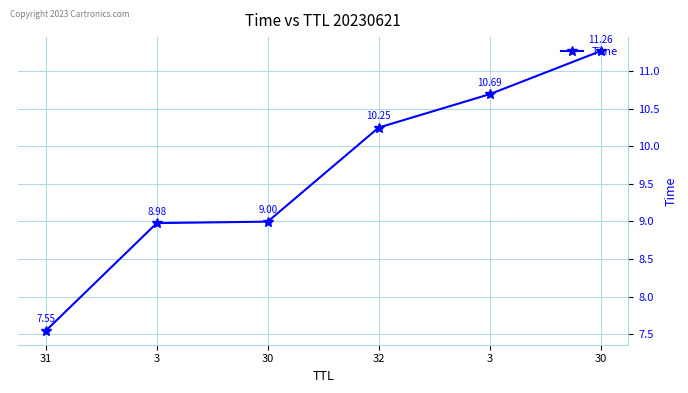

What is the sum of the values at 30 and 31?

16.5